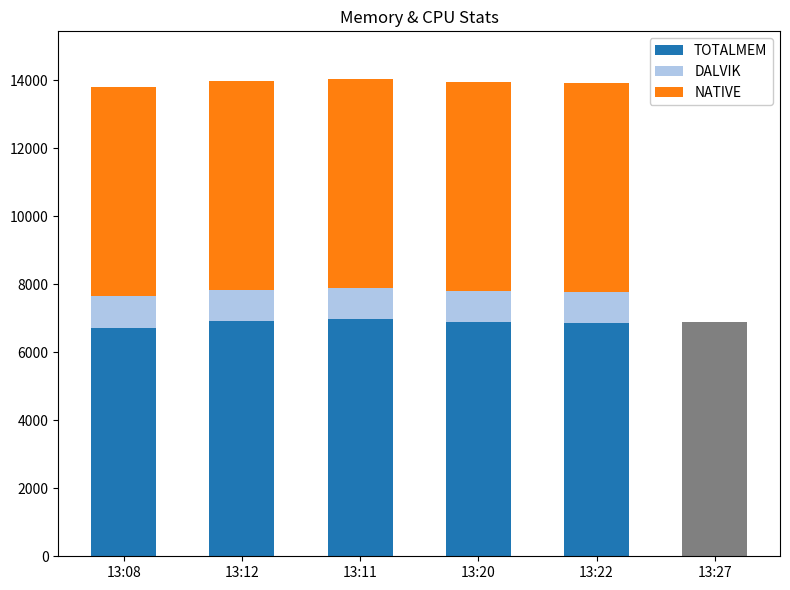

How many bars are there in each group?

4